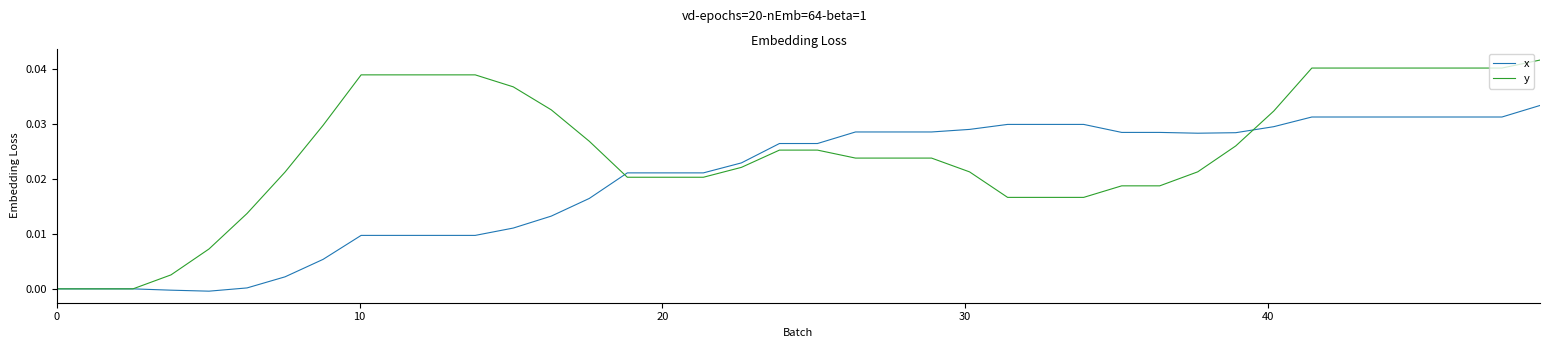

After their last crossing, which series has the higher values: y or x?

y